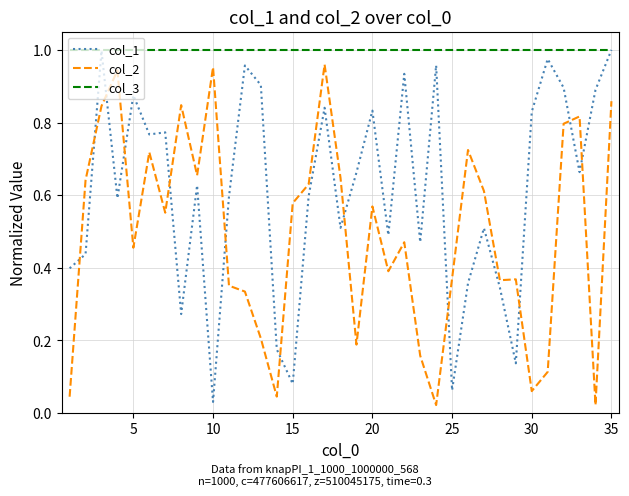

List the series in order of their overall mean, lowest first.

col_2, col_1, col_3